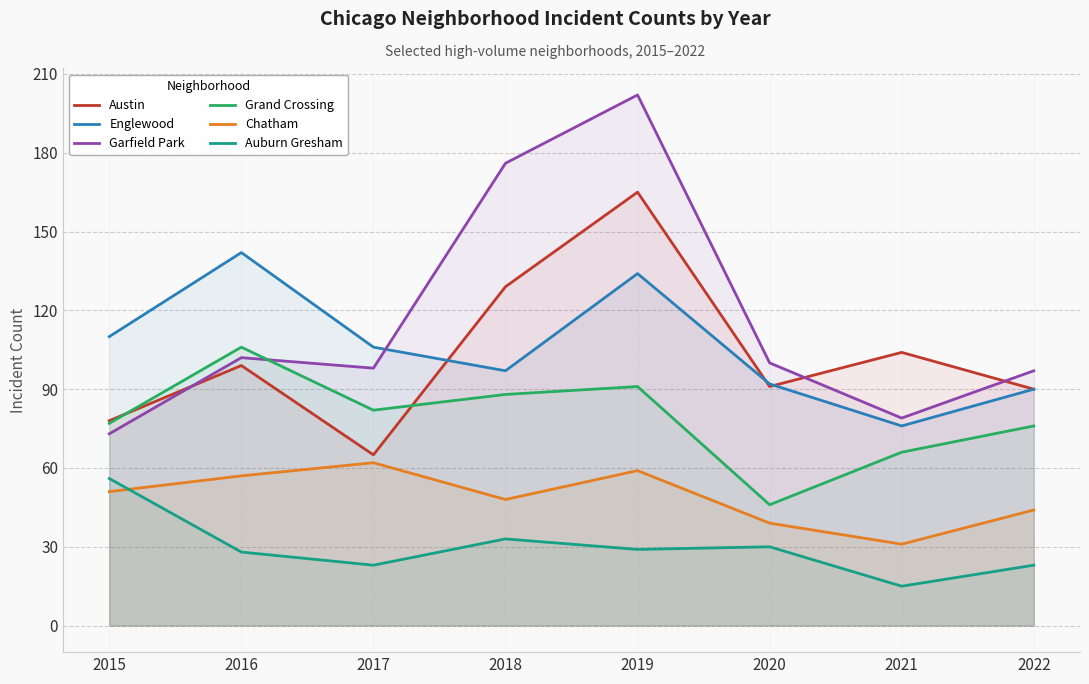

What is the sum of all Grand Crossing values?

632